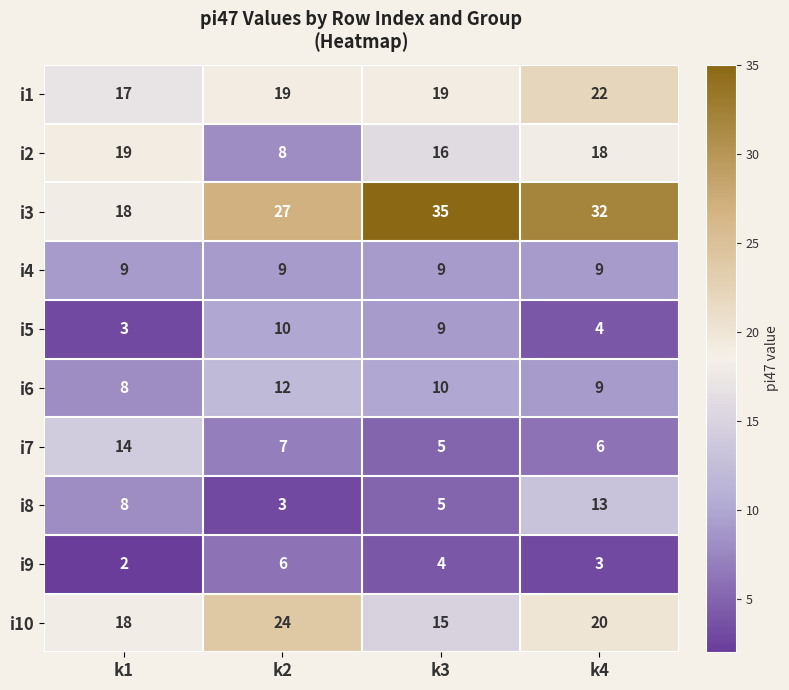

What is the lowest value of the i3 series?

18